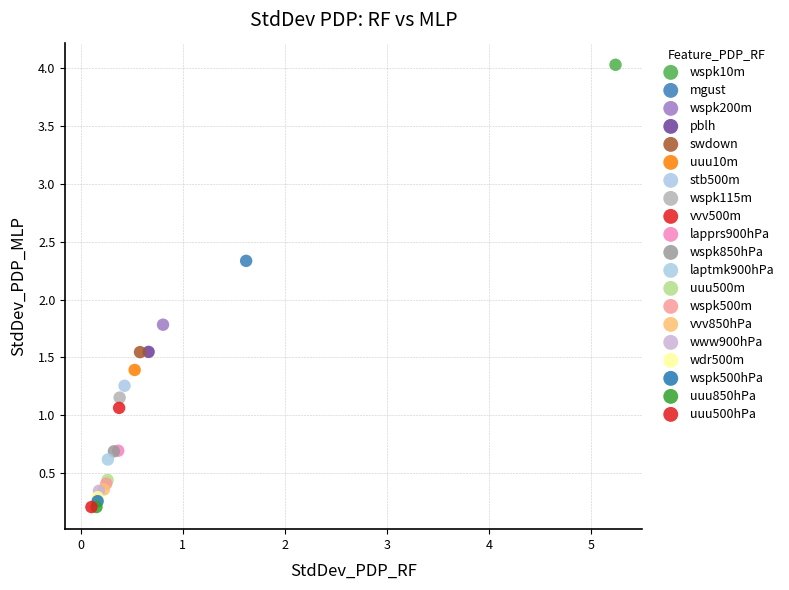

What are all the series names shown in the legend?

wspk10m, mgust, wspk200m, pblh, swdown, uuu10m, stb500m, wspk115m, vvv500m, lapprs900hPa, wspk850hPa, laptmk900hPa, uuu500m, wspk500m, vvv850hPa, www900hPa, wdr500m, wspk500hPa, uuu850hPa, uuu500hPa